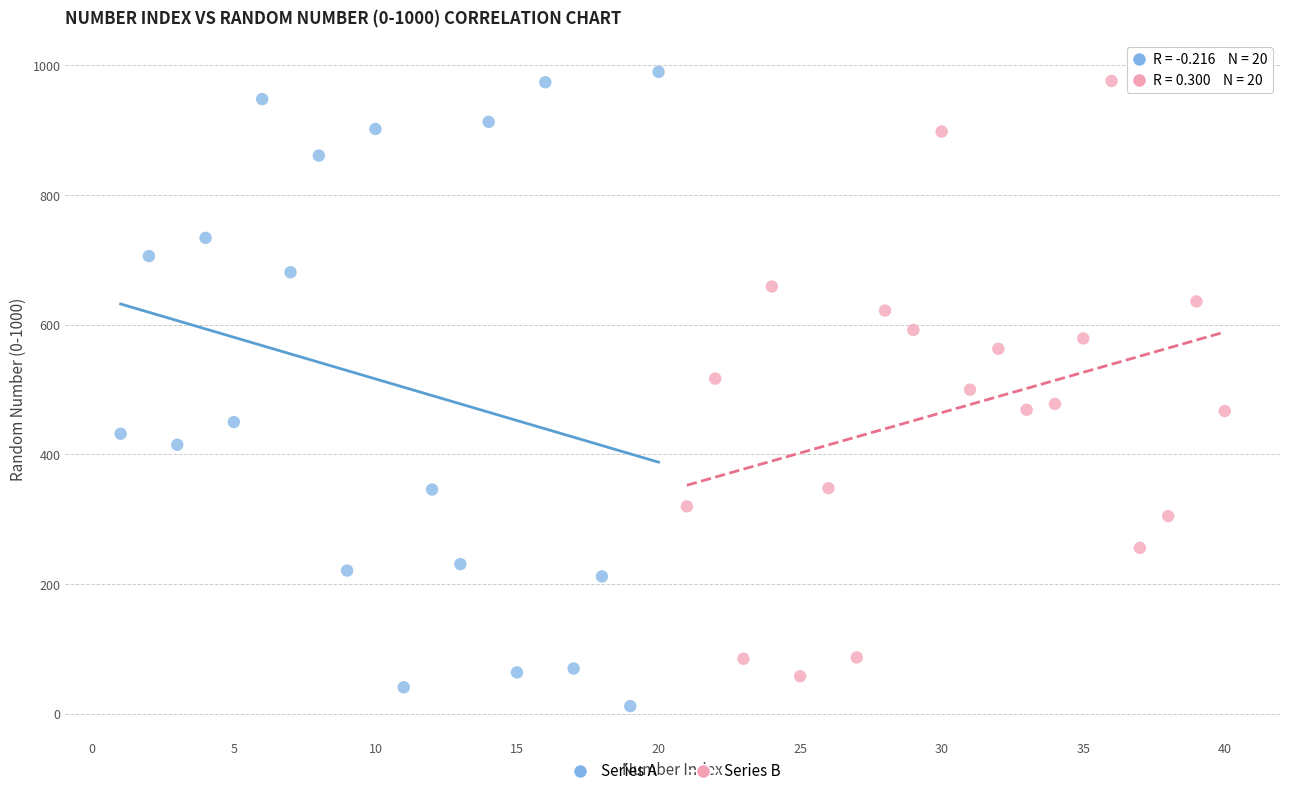

Which series reaches the minimum Y coordinate?

Series A